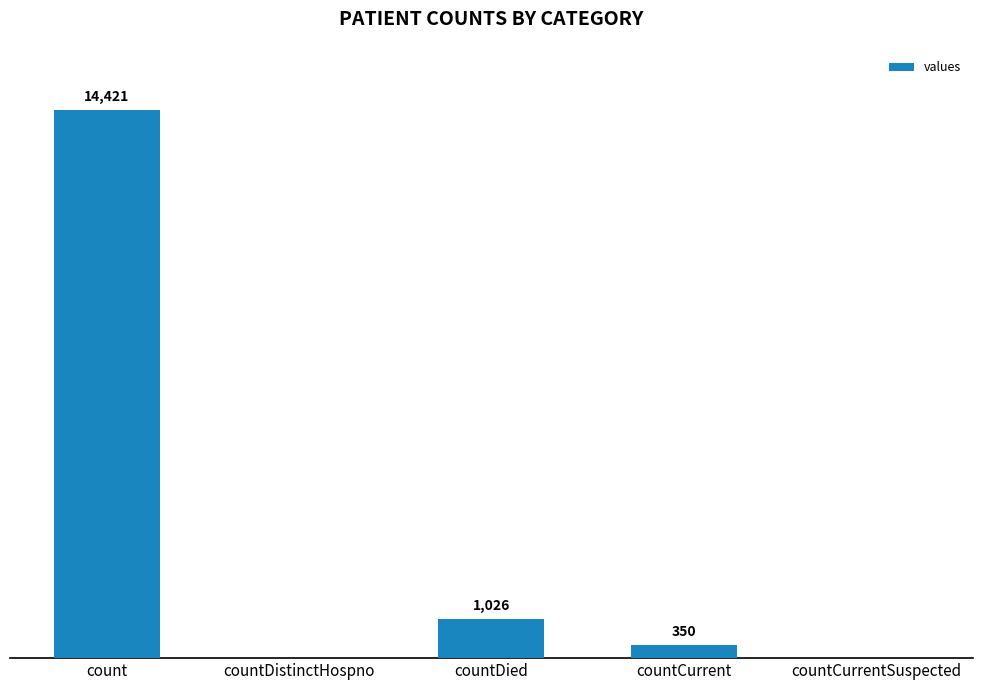

At which category does the chart reach its peak across all series?

count